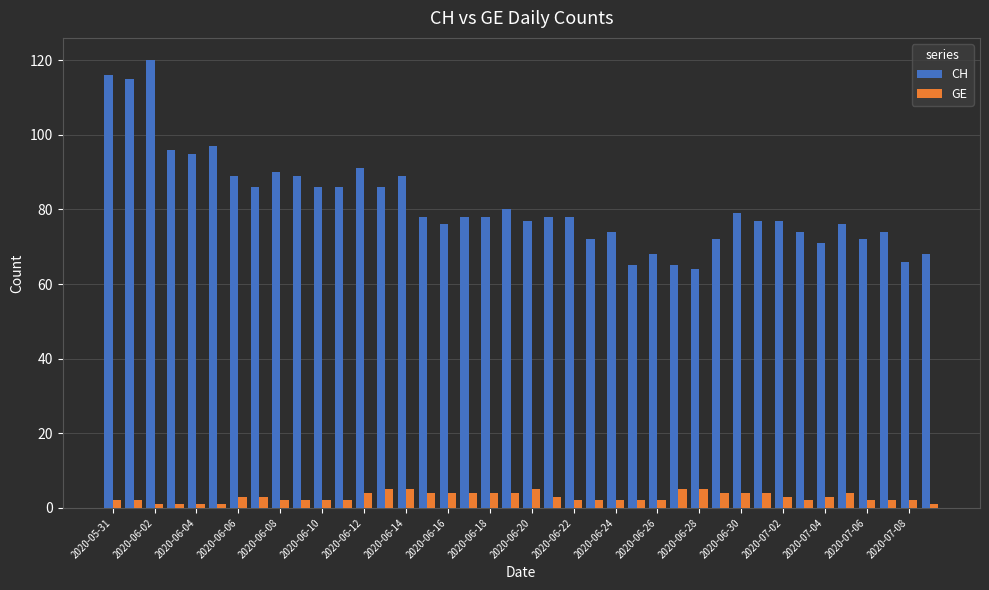

What is the sum of all CH values?

3268